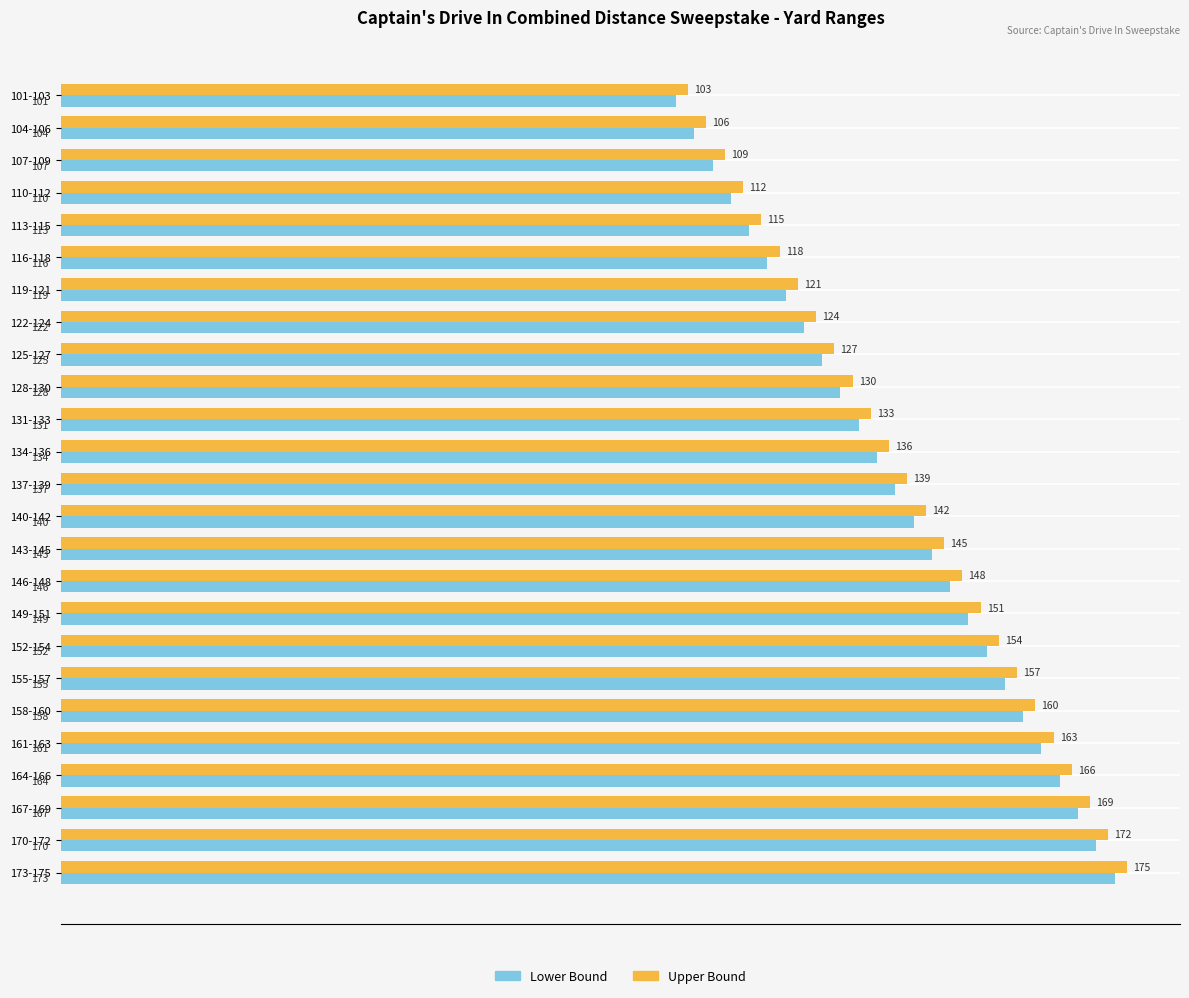

What is the smallest value displayed?

101